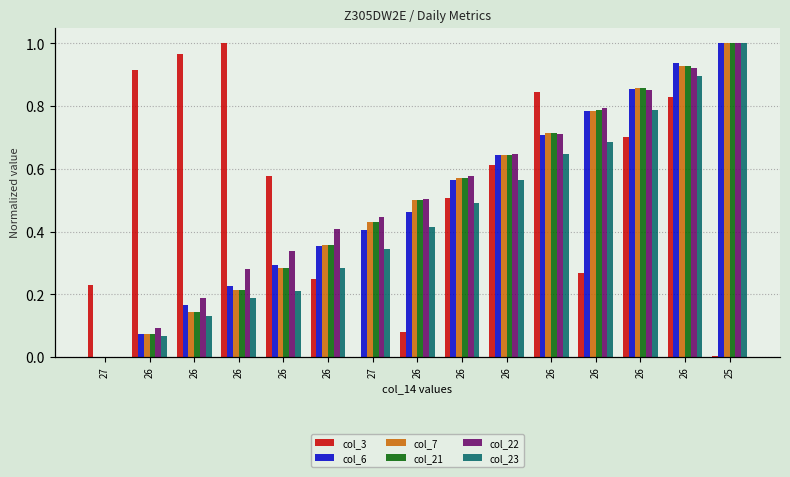

List the series in order of their peak value, highest first.

col_3, col_6, col_7, col_21, col_22, col_23